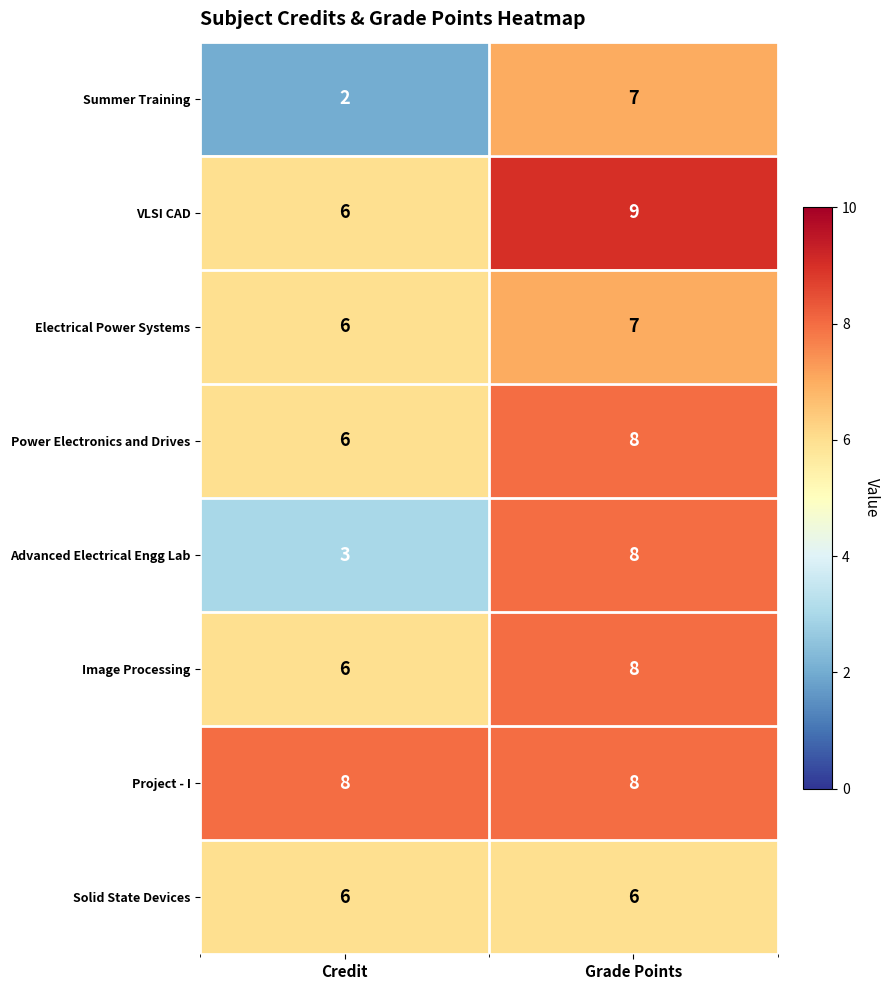

Where is VLSI CAD nearest to the value 7?

Credit